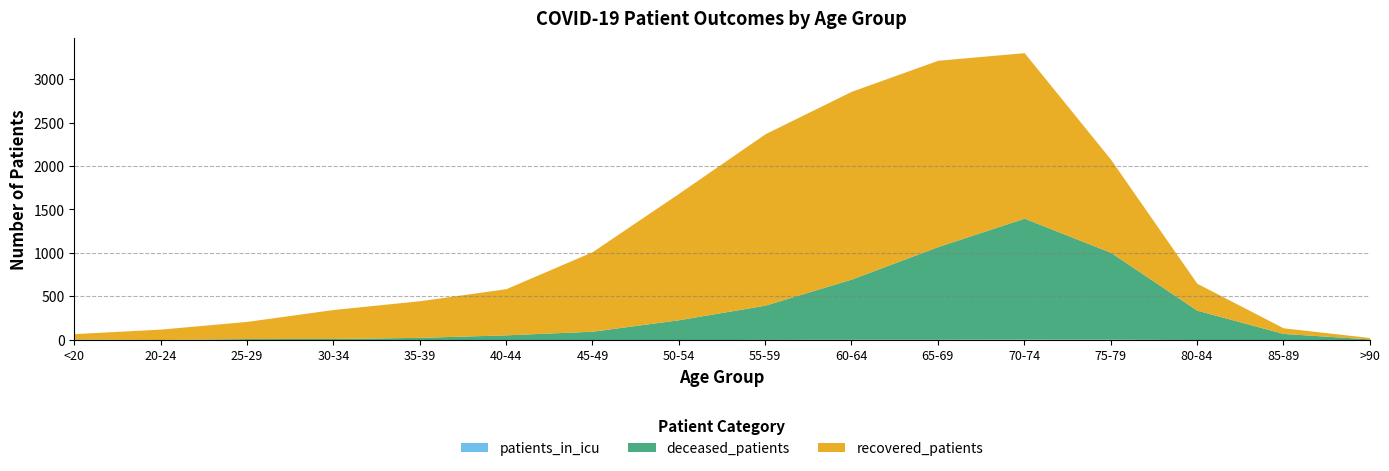

How many values in the recovered_patients series exceed 532?

7